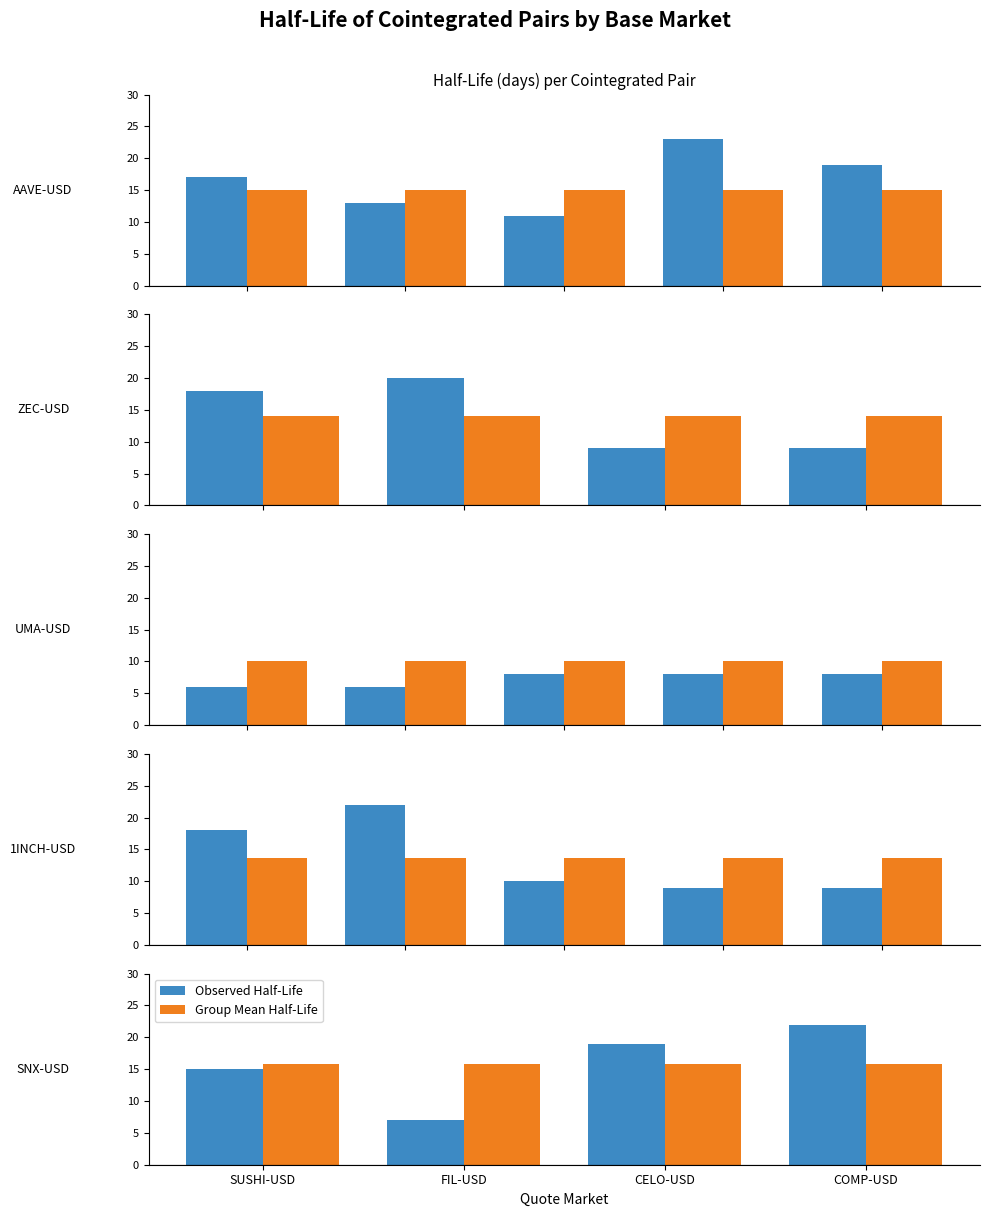

Which series has the widest spread of values?

Observed Half-Life